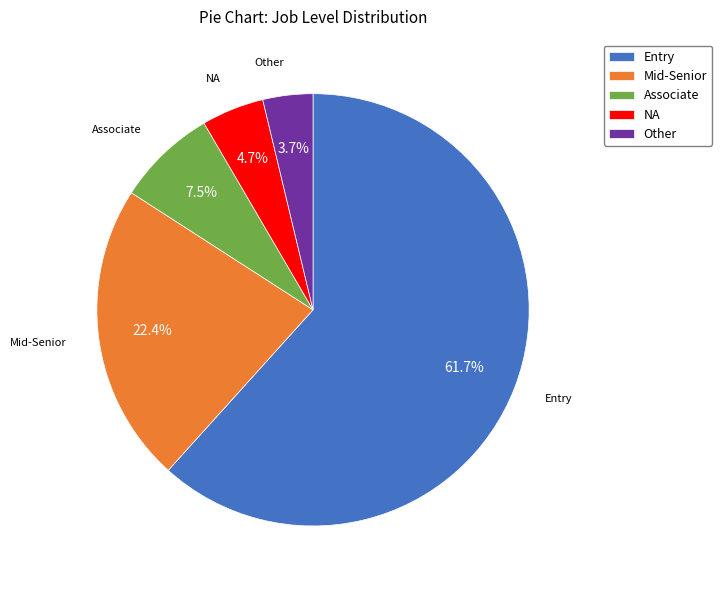

Count the number of slices in the pie.

5